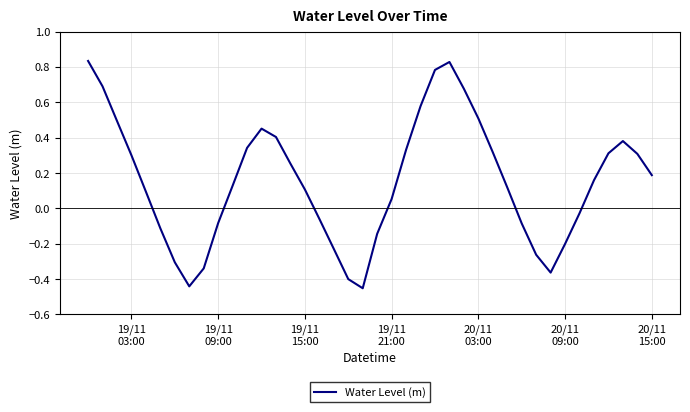

What is the difference between the maximum and minimum values?

1.3